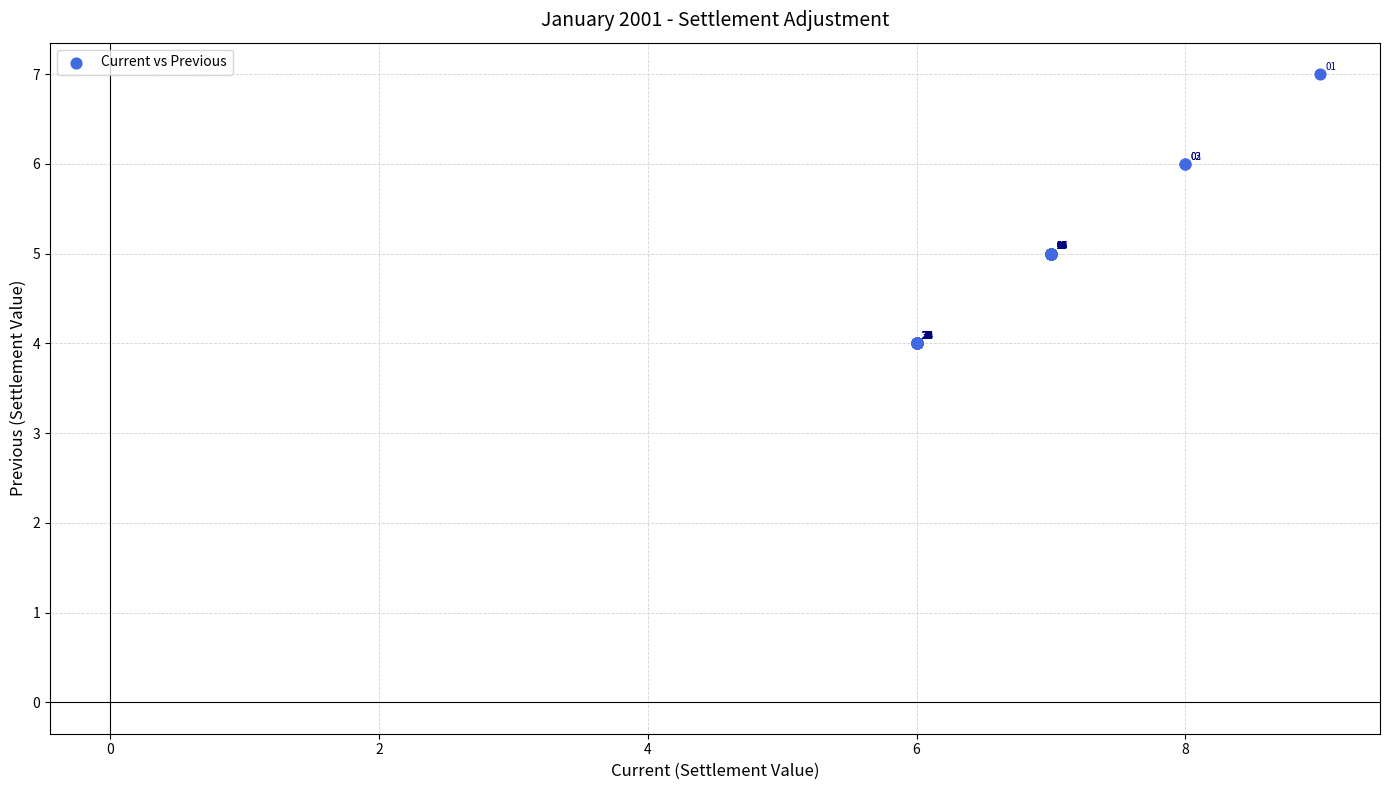

What Y value in the scatter plot is closest to 5?

5